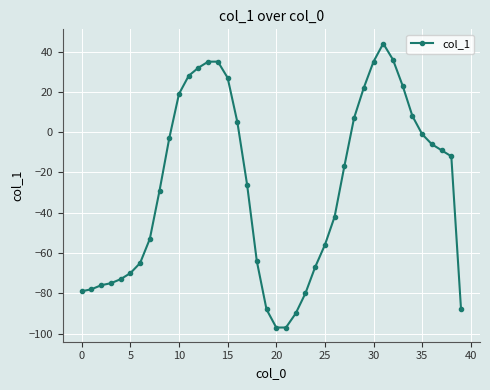

What is the greatest value displayed?

44